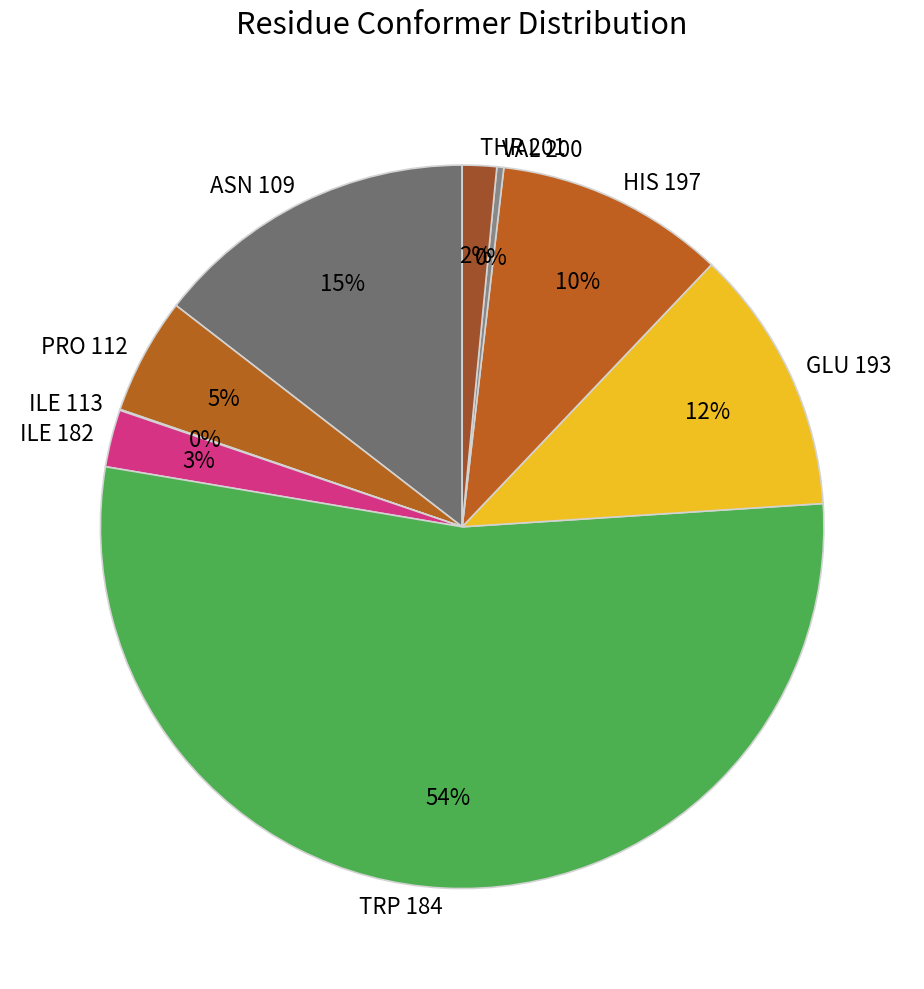

To the nearest percent, what is the difference between the GLU 193 and TRP 184 slice percentages?

42%